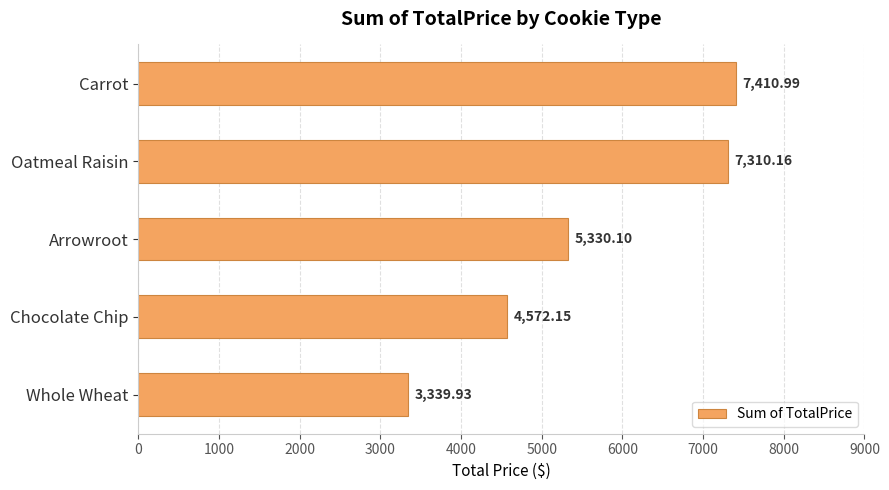

Which category has the lowest value across all series?

Whole Wheat